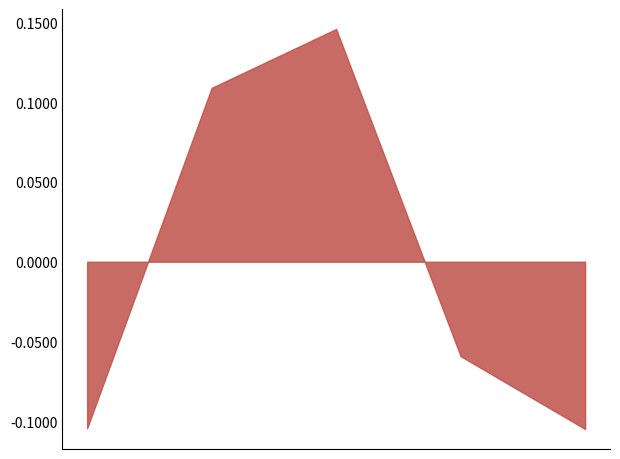

Which series ends up on top after the final intersection of Actual_Depth of Penetration (mm) FE_Sim and Predicted_Depth of Penetration (mm) FE_Sim?

Predicted_Depth of Penetration (mm) FE_Sim